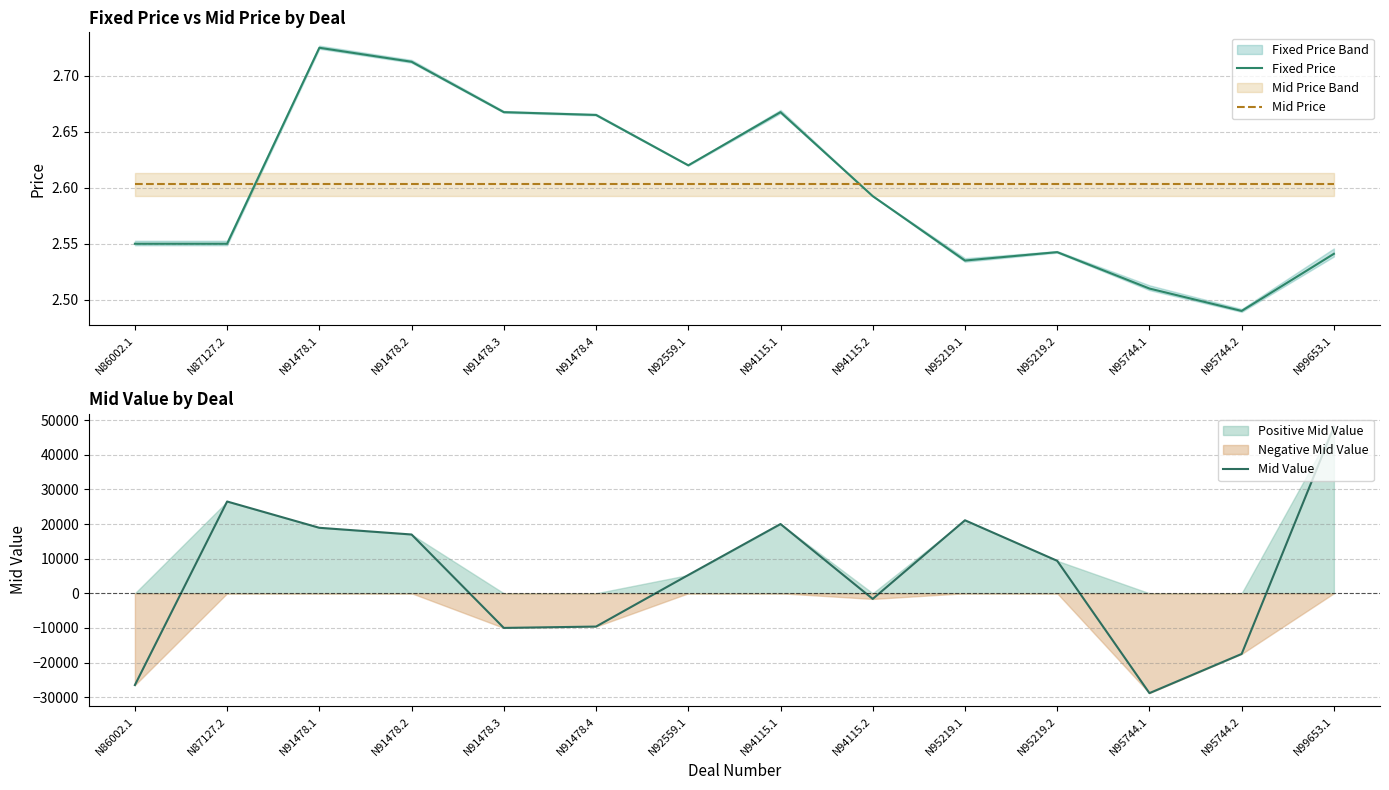

What is the minimum value shown in the chart?

-28830.0